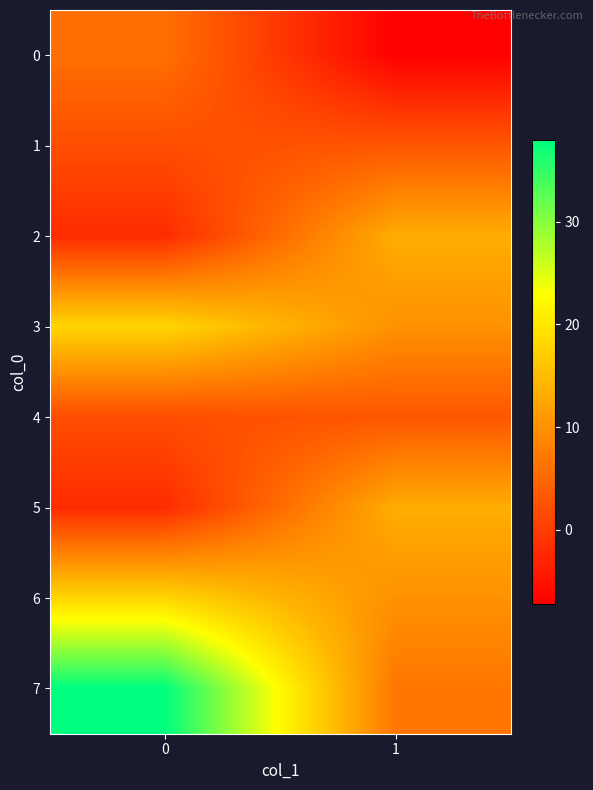

Reading left to right, transcribe all the data shown in this chart.

0: 0=6.0	1=-7.2
1: 0=2.0	1=3.0
2: 0=-2.0	1=13.2
3: 0=18.0	1=10.0
4: 0=2.0	1=3.0
5: 0=-2.0	1=13.2
6: 0=18.0	1=10.0
7: 0=38.0	1=6.8